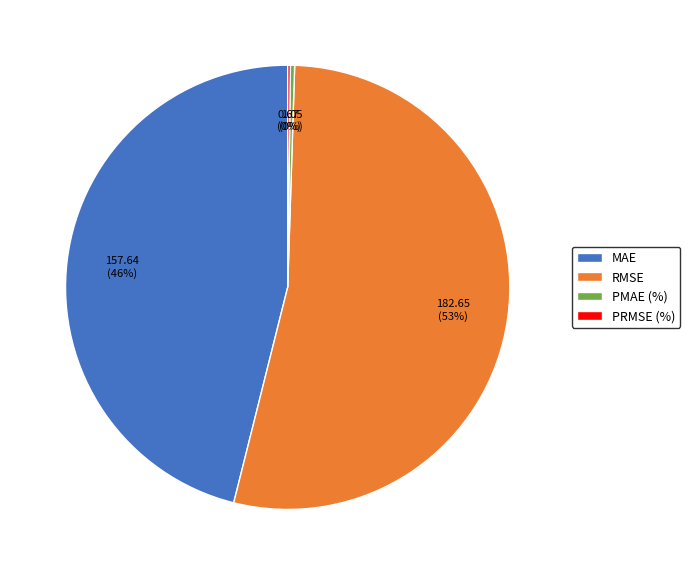

Is there a majority slice in this chart?

Yes